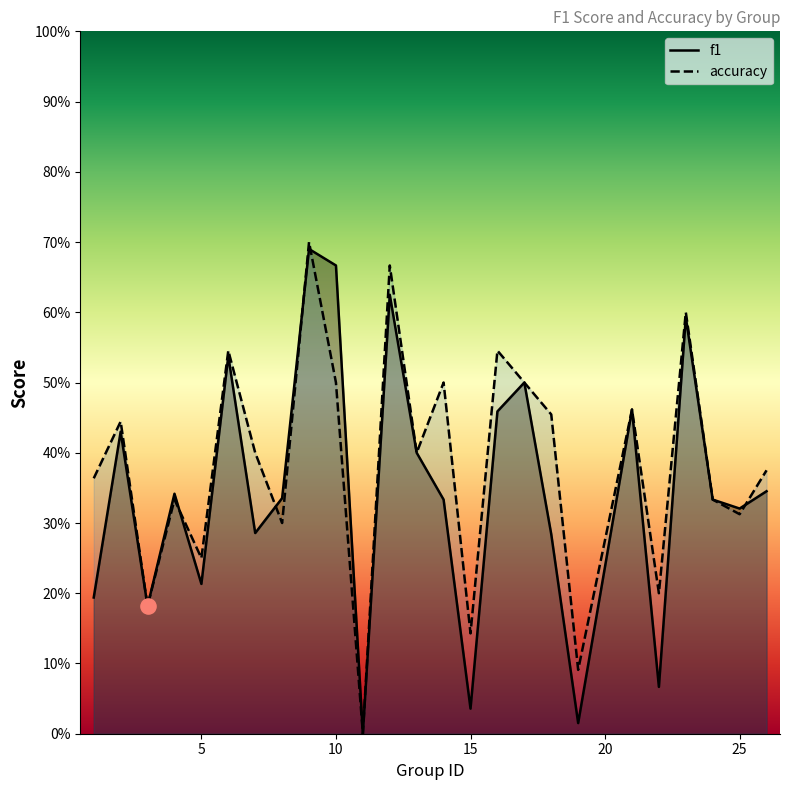

At how many categories does at least one series exceed 0?

24